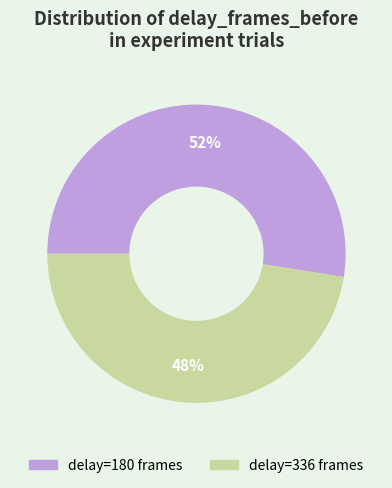

Is there any slice that represents more than half of the pie?

Yes